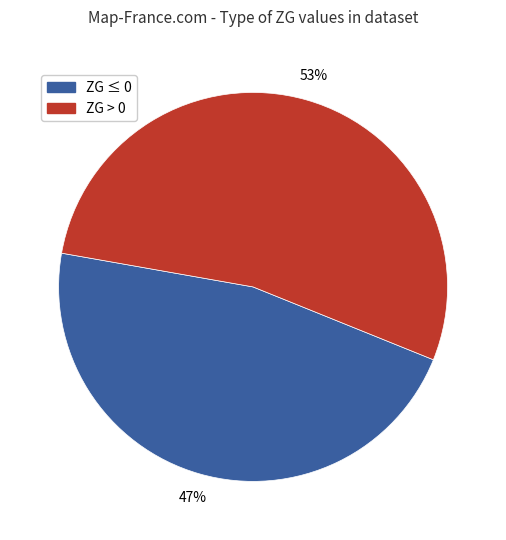

Count the number of slices in the pie.

2